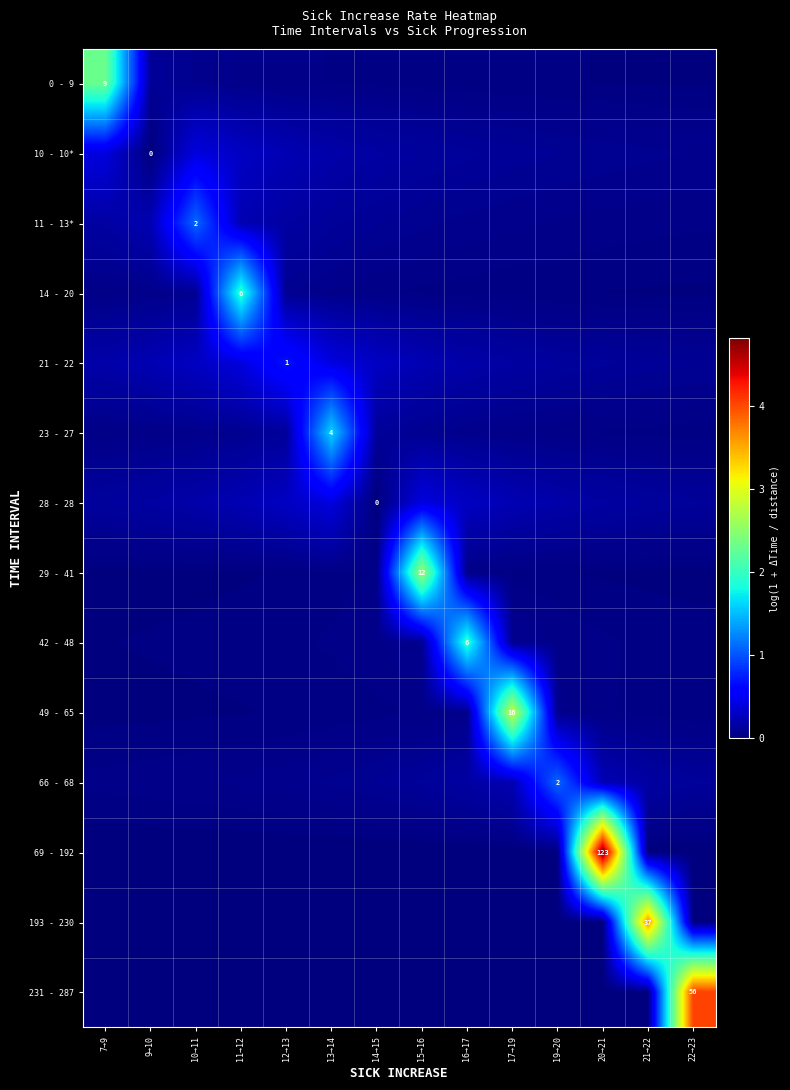

Is the value of 14 - 20 at 20→21 greater than the value of 42 - 48 at 20→21?

No